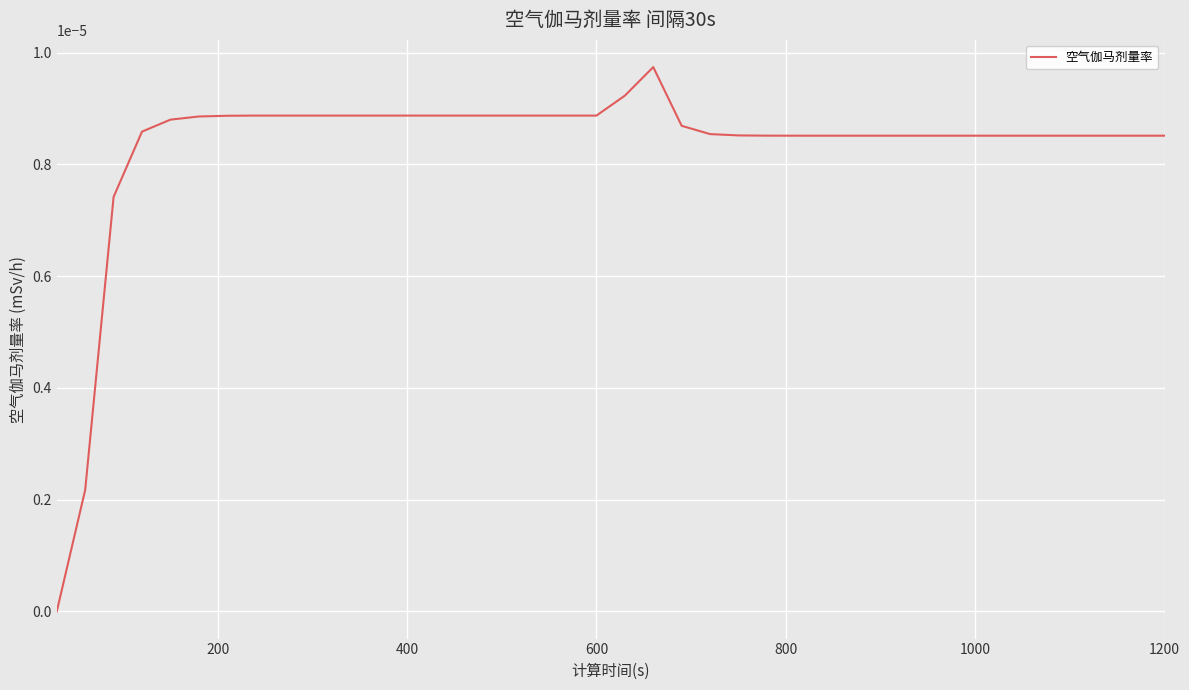

How many interior local peaks (higher than both neighbors) does the data have?

1